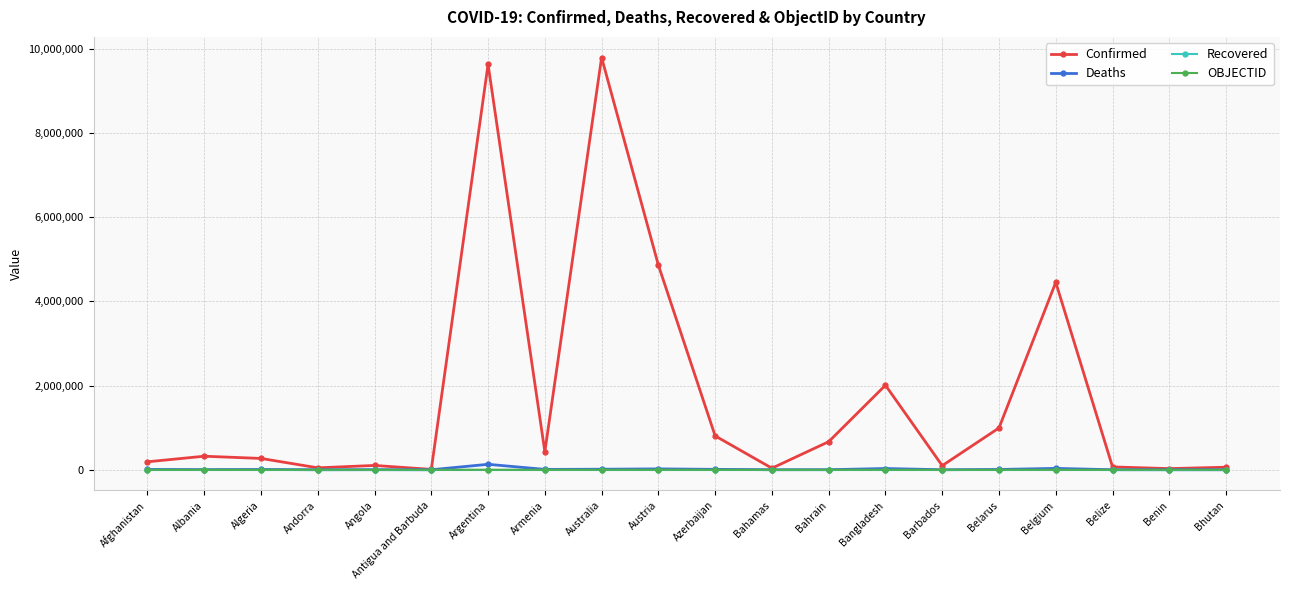

How many series are shown in this chart?

4